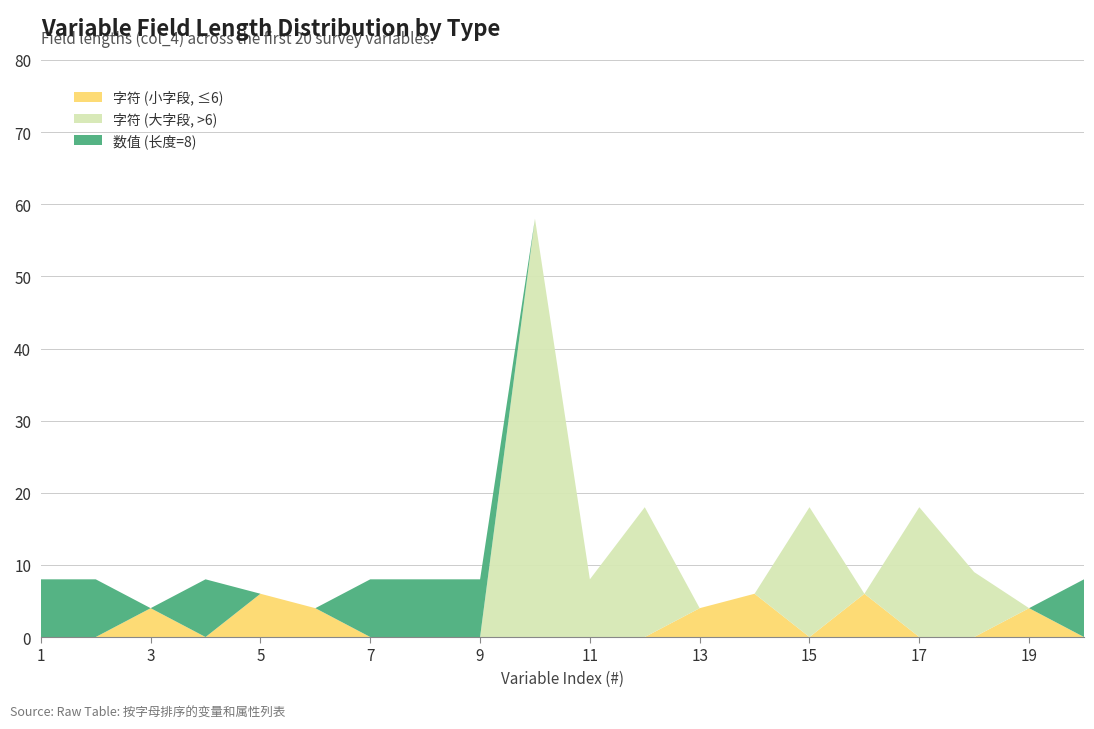

Is it true that 字符 (小字段, ≤6) equals -3 at 9?

False